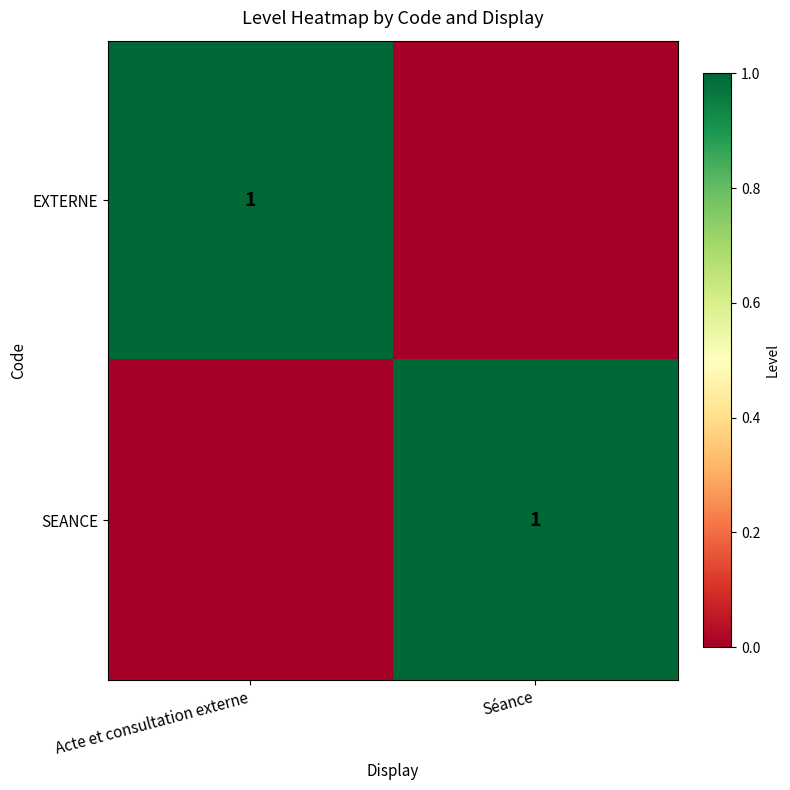

The SEANCE series shows 0 at Séance. True or false?

False